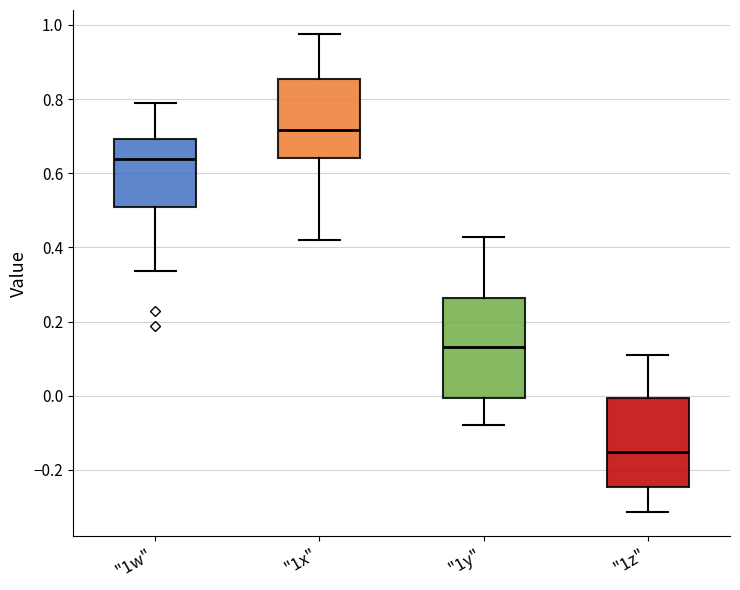

Which box has the lowest median line?

"1z"